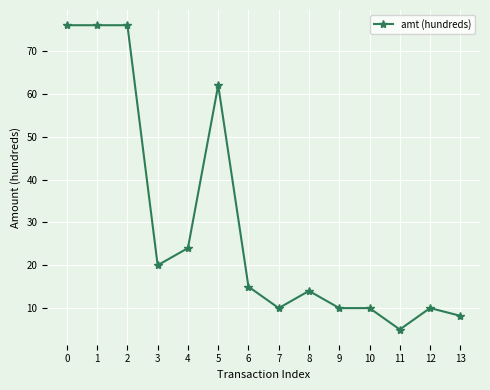

At which category does the chart reach its minimum across all series?

11